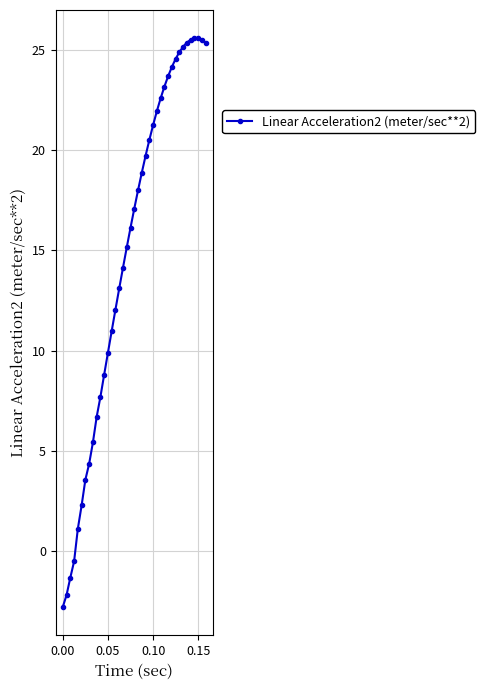

What is the average value?

15.0